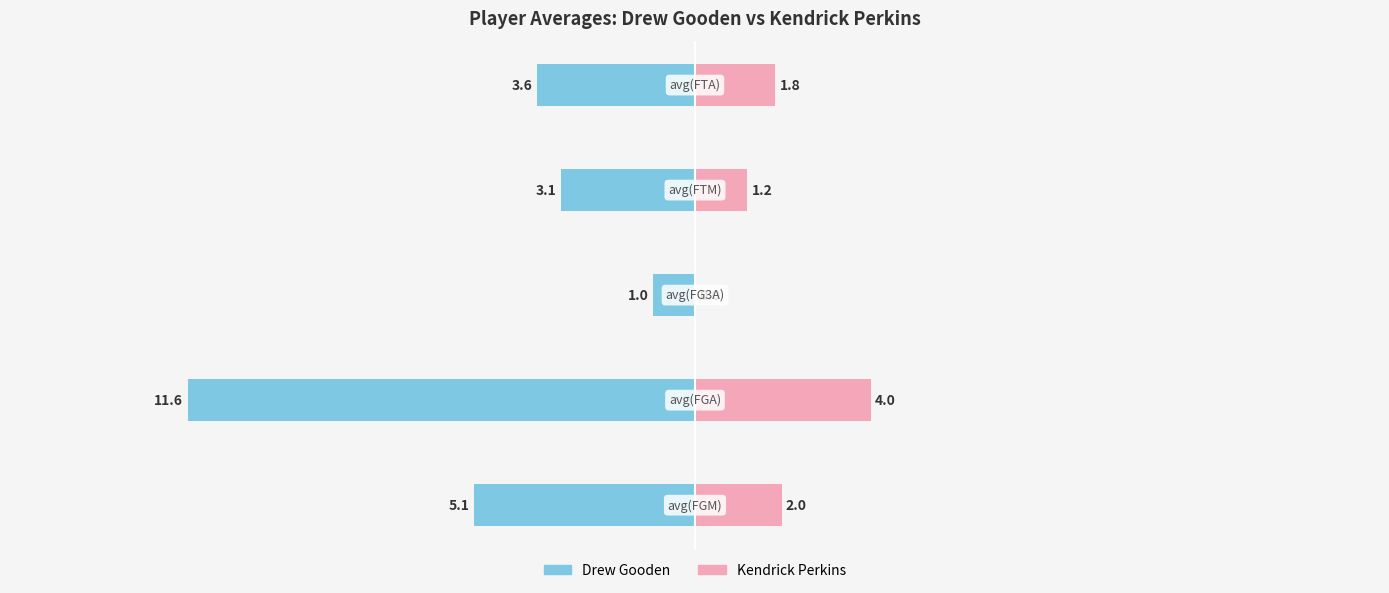

Reading left to right, extract all data points from this chart.

Drew Gooden: -5.1	-11.6	-1.0	-3.1	-3.6
Kendrick Perkins: 2.0	4.0	0.0	1.2	1.8